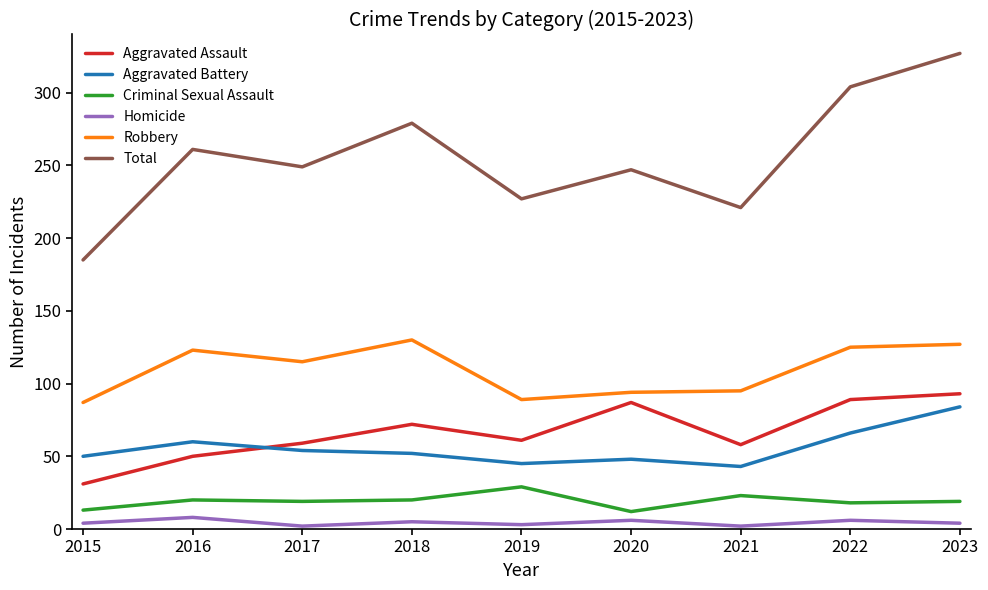

True or false: Aggravated Assault and Criminal Sexual Assault intersect in this chart.

False